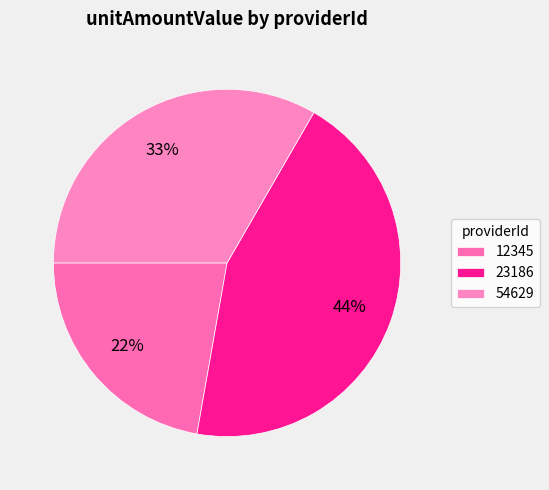

Which category has the biggest portion of the pie?

23186